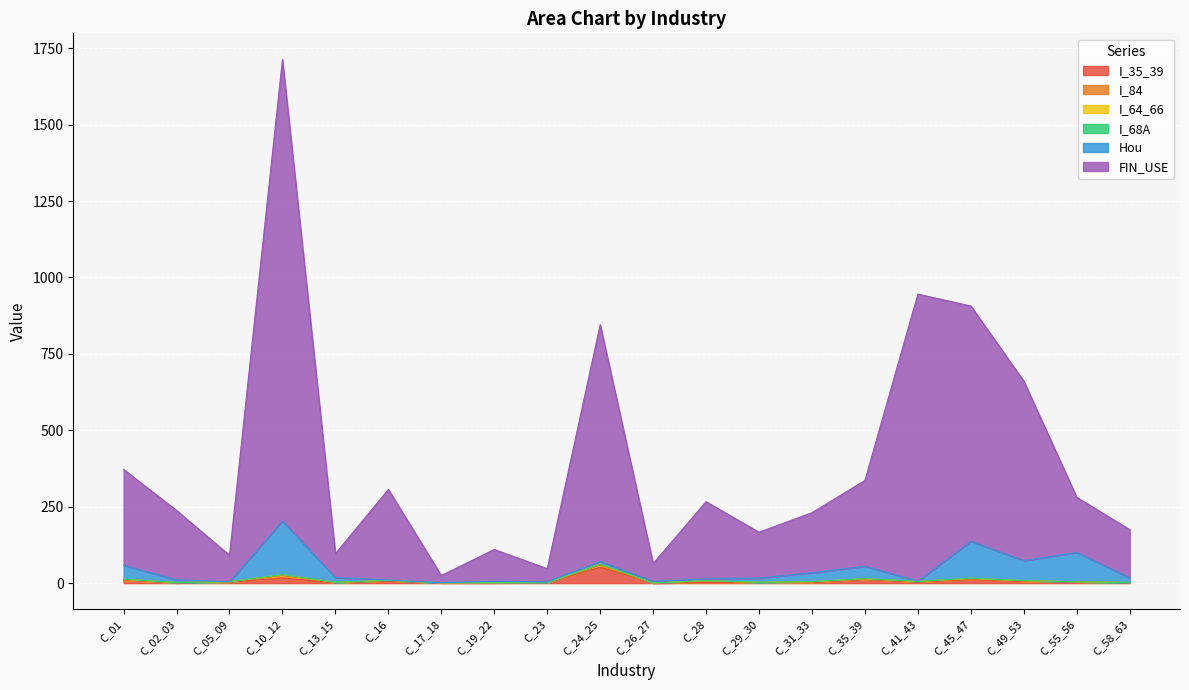

How many lines are shown in the chart?

6